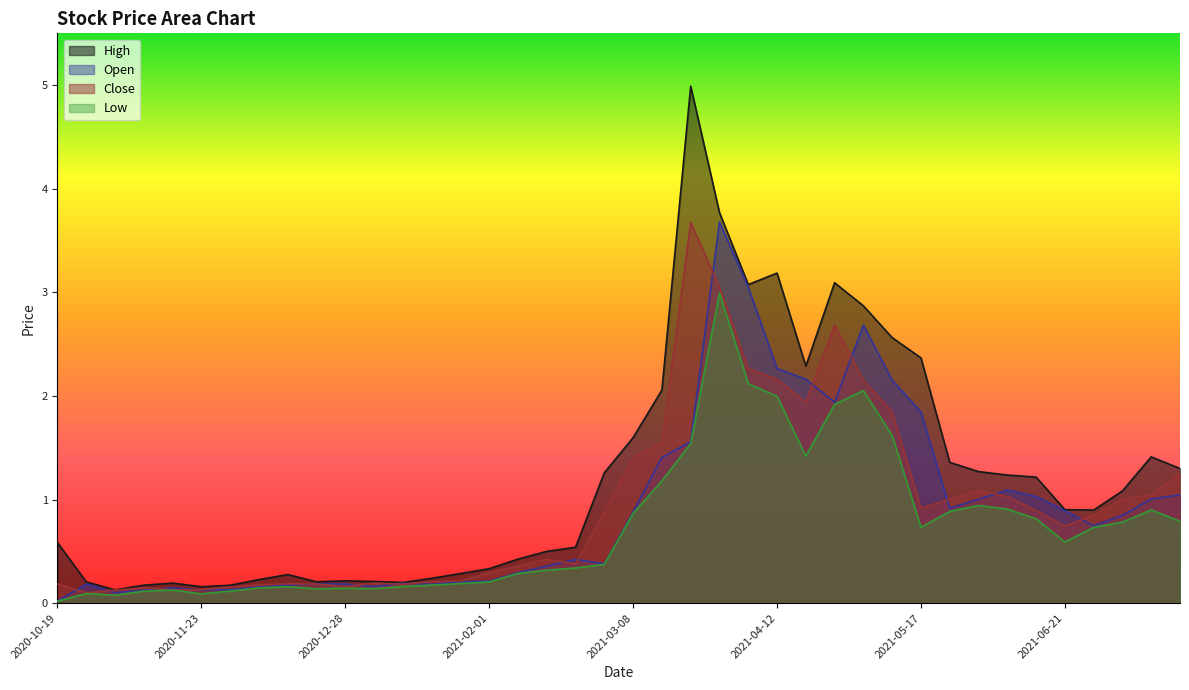

What are all the series names shown in the legend?

High, Open, Close, Low